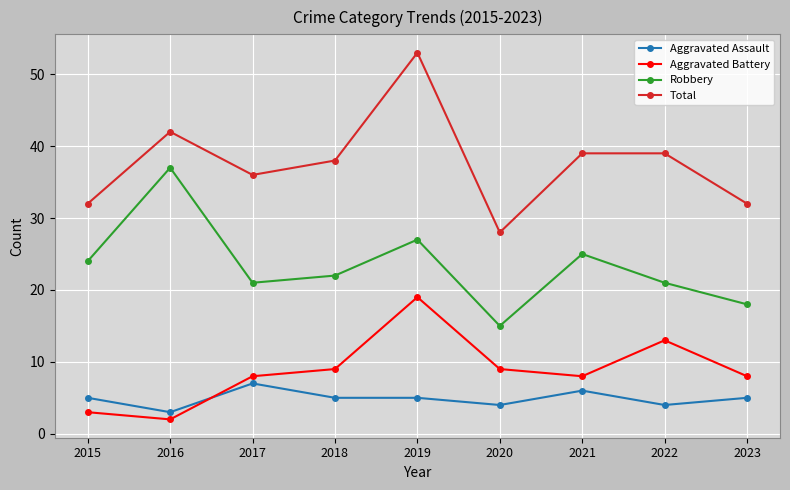

What is the sum of all Robbery values?

210